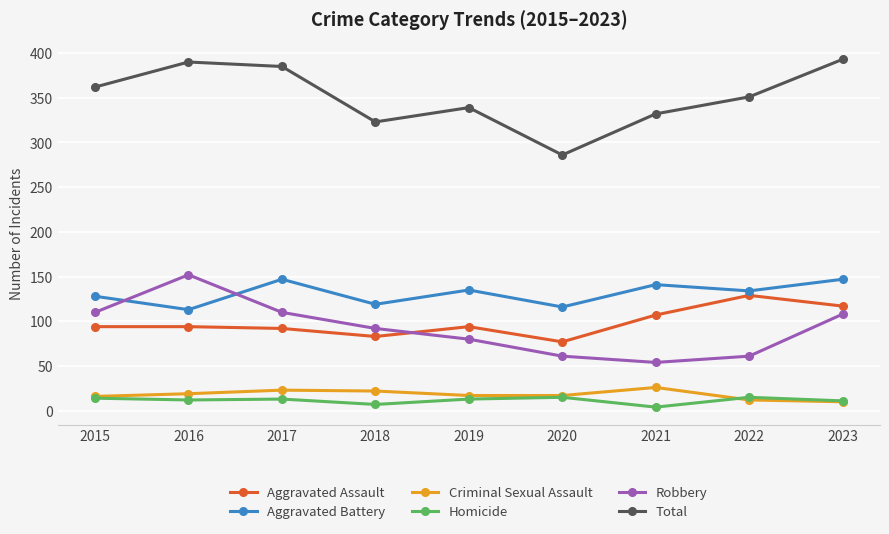

Rank the series by their maximum value, from highest to lowest.

Total, Robbery, Aggravated Battery, Aggravated Assault, Criminal Sexual Assault, Homicide